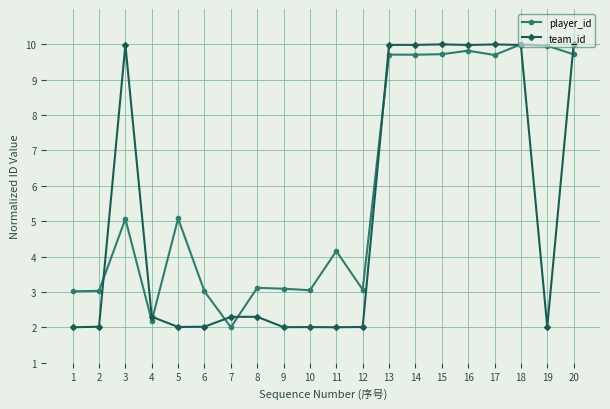

True or false: player_id has more than 0 interior local peaks.

True